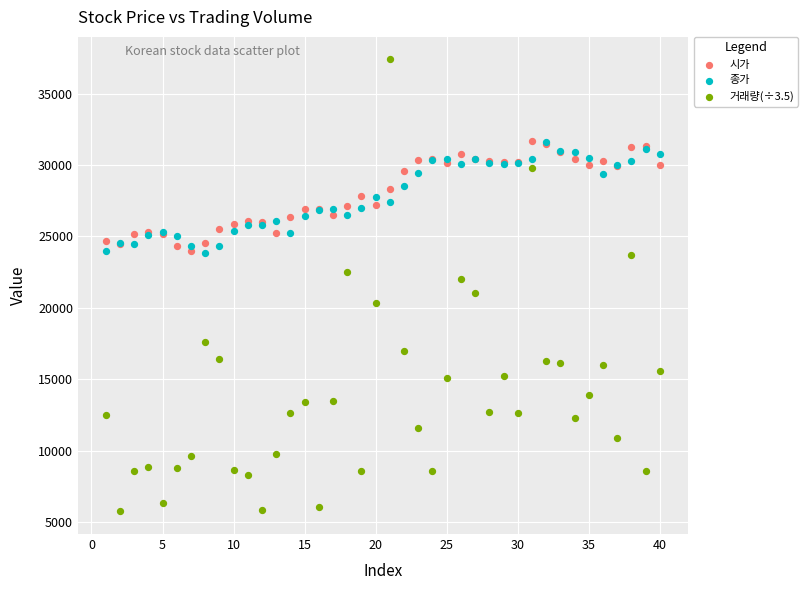

Which series contains the lowest Y value?

거래량(÷3.5)